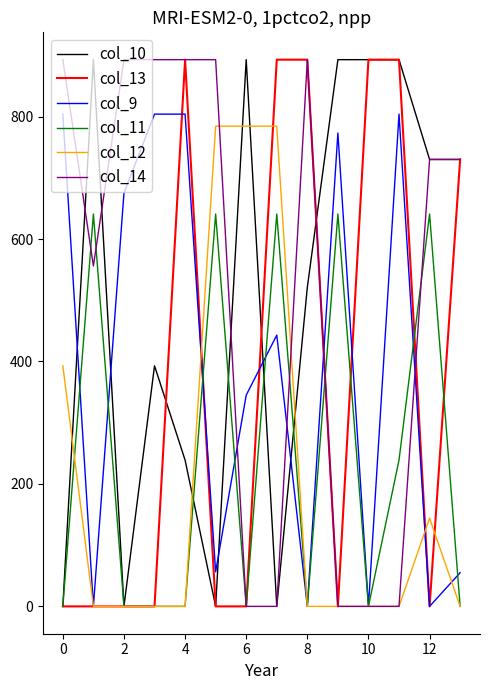

What is the greatest value displayed?

893.0